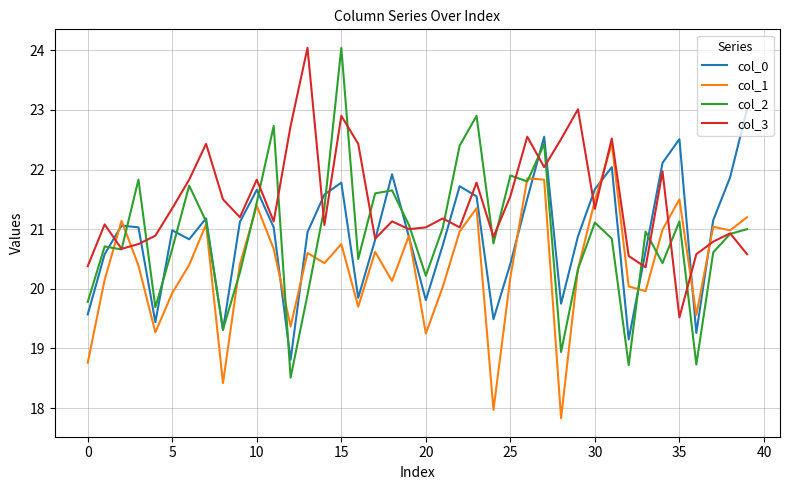

After their last crossing, which series has the higher values: col_3 or col_0?

col_0